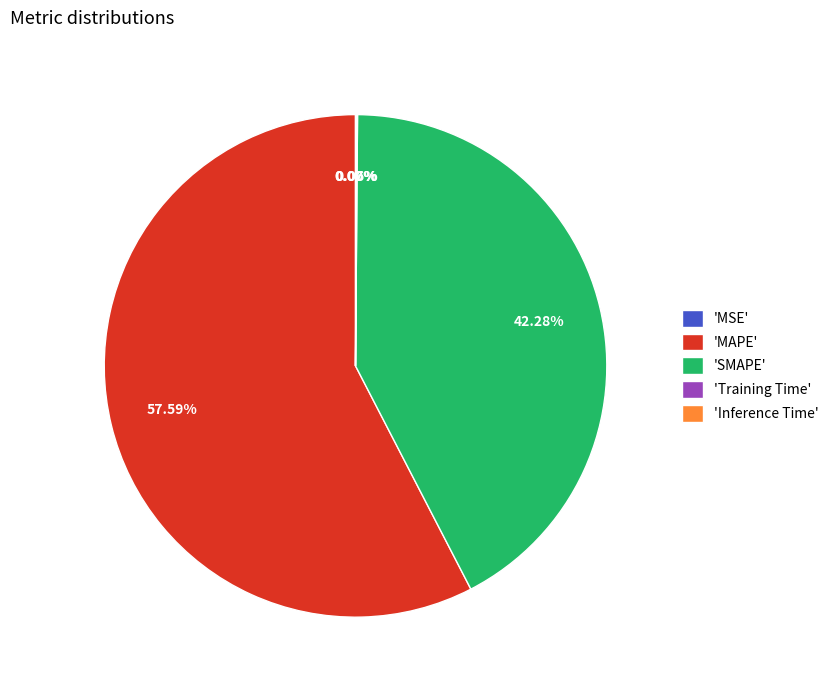

Between 'SMAPE' and 'MAPE', which is larger?

'MAPE'